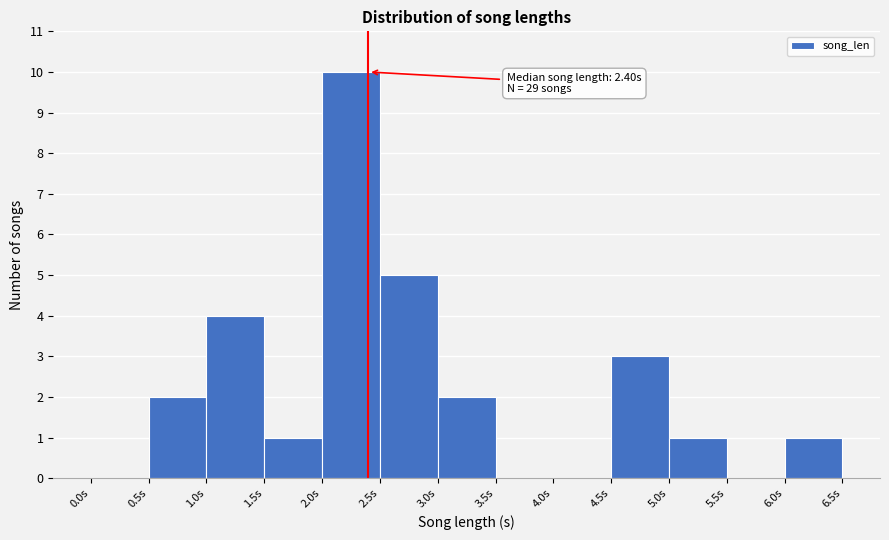

Over which range of the x-axis is the bar tallest?

2.0 to 2.5